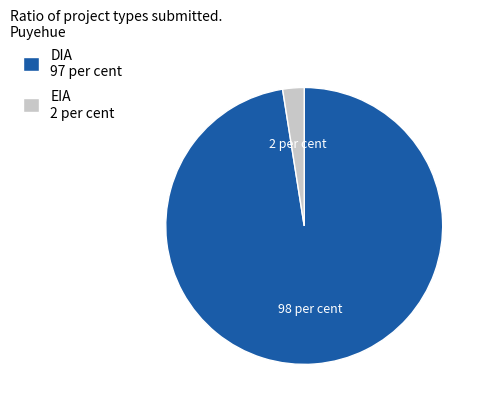

Is it true that DIA is 75% of the pie?

False